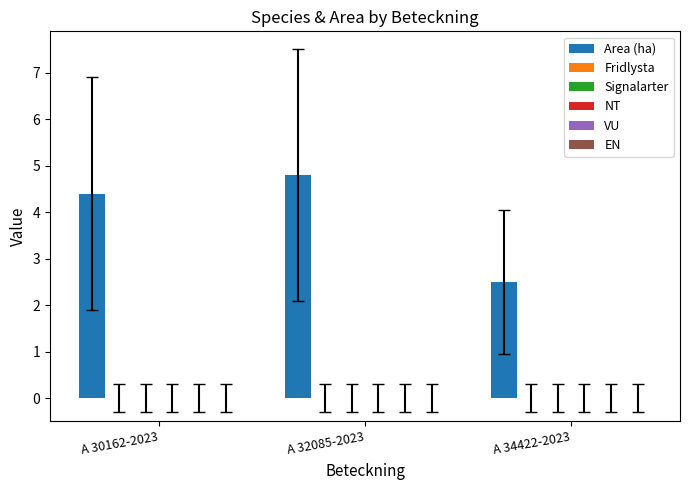

What is the value of the 1st bar from the left?

4.4